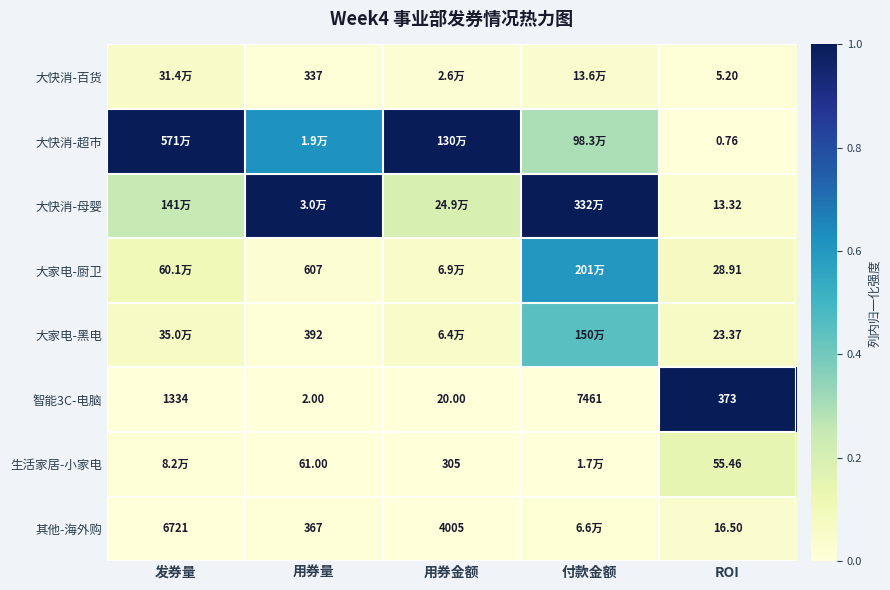

The value of 生活家居-小家电 at 用券量 is 0.0. True or false?

False